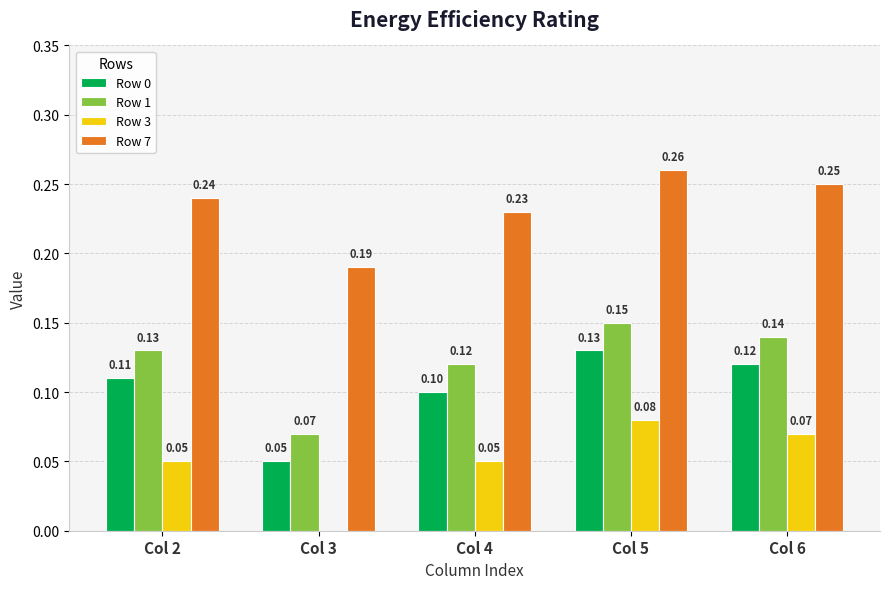

At which category is the sum across all series the highest?

Col 5